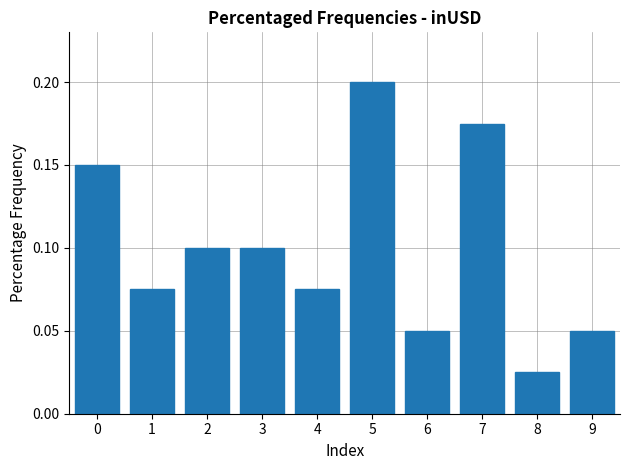

At which category does the chart reach its minimum across all series?

8